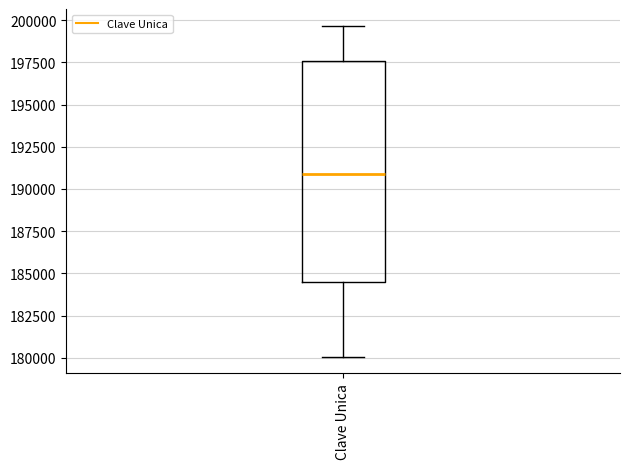

Transcribe this box plot: give where the median line is, the range the box spans, and where the two whiskers end, as read against the y-axis. The values are not printed on the chart, so give them approximately, as read against the axis.

median 191000, box 184500 to 197500, whiskers 180000 to 199500